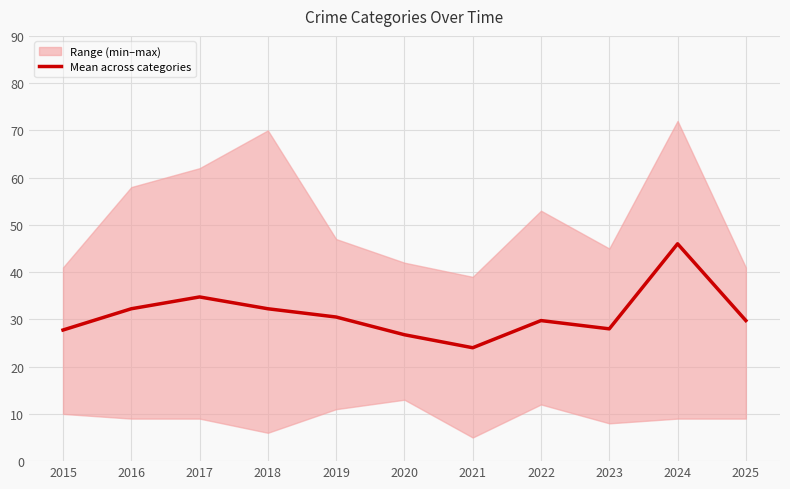

At which category does the data reach its first local peak?

2017